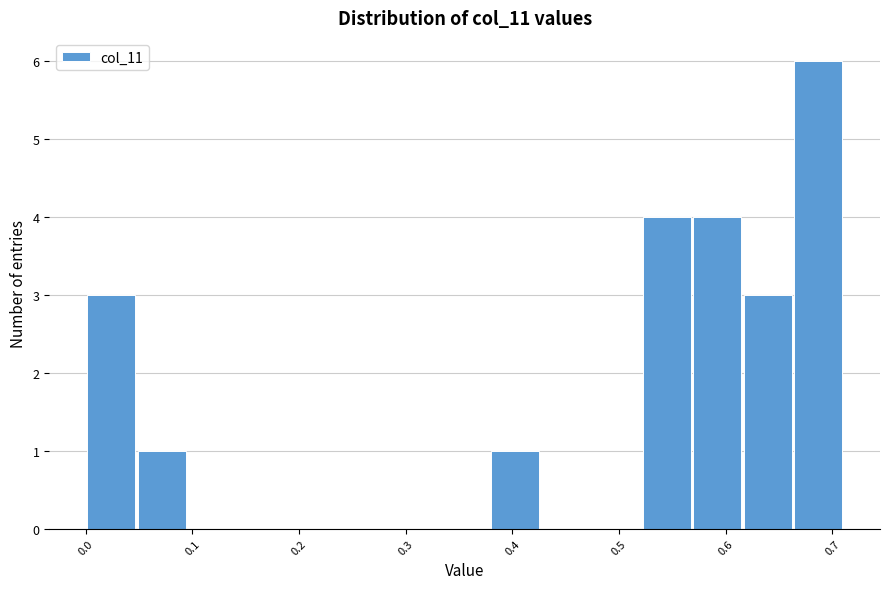

Reading left to right, transcribe this chart: for each bar, give the range it covers on the x-axis and its height. Neither the bar edges nor the heights are printed on the chart, so give them approximately, as read against the axes.

0.00 to 0.05: 3
0.05 to 0.09: 1
0.09 to 0.14: 0
0.14 to 0.19: 0
0.19 to 0.24: 0
0.24 to 0.28: 0
0.28 to 0.33: 0
0.33 to 0.38: 0
0.38 to 0.43: 1
0.43 to 0.47: 0
0.47 to 0.52: 0
0.52 to 0.57: 4
0.57 to 0.62: 4
0.62 to 0.66: 3
0.66 to 0.71: 6